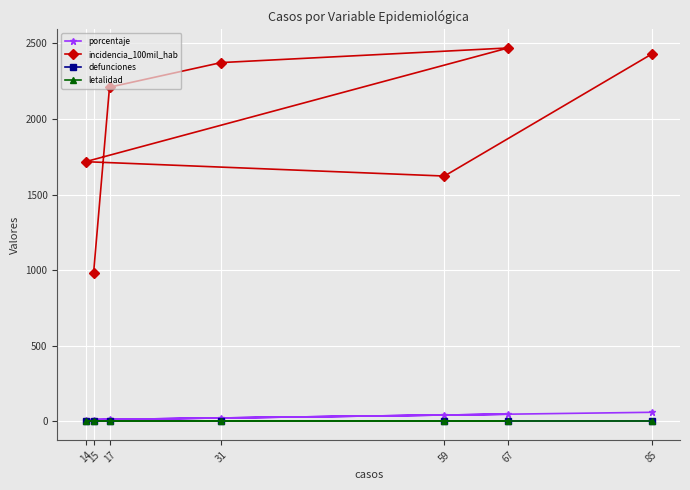

At which label is incidencia_100mil_hab closest to 1724?

14